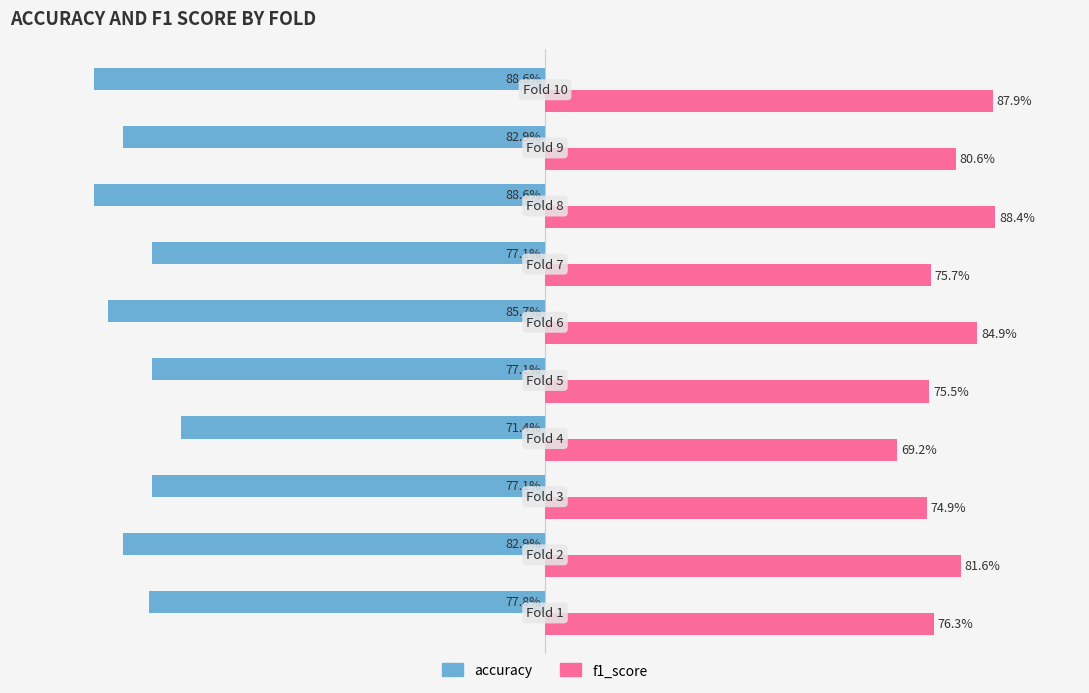

What are all the series names shown in the legend?

accuracy, f1_score